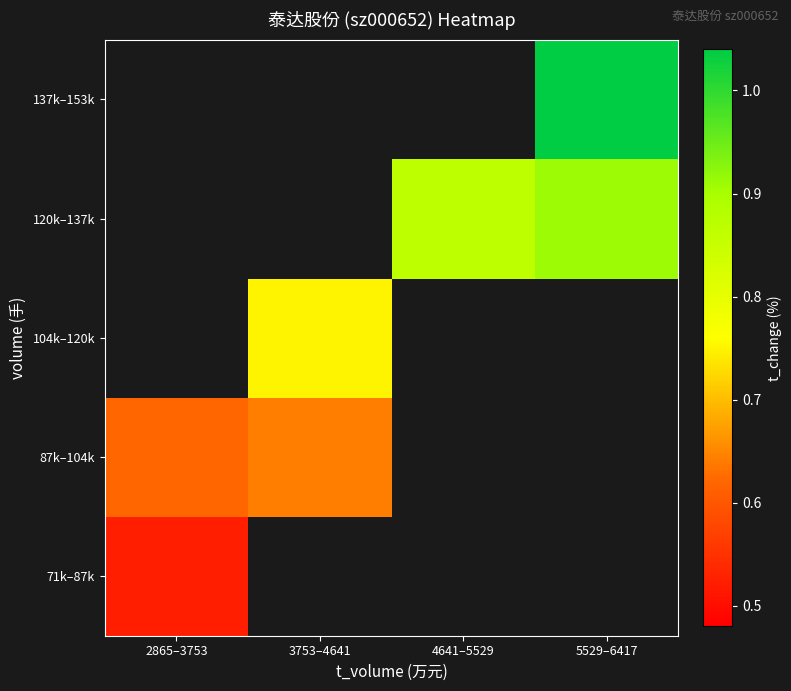

List the series in order of their peak value, highest first.

87k–104k, 104k–120k, 120k–137k, 137k–153k, 71k–87k